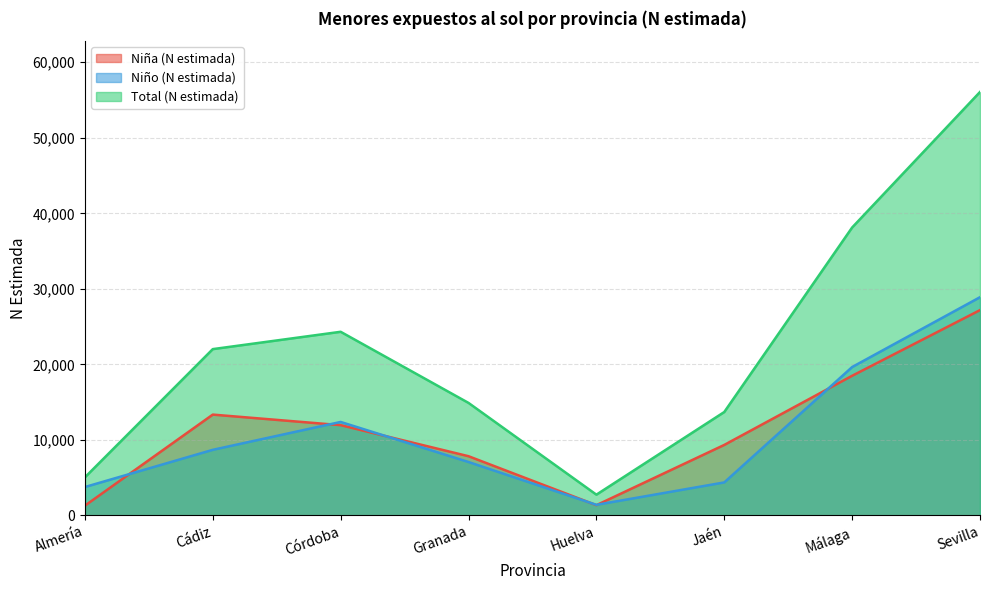

At Sevilla, list the series in order from largest to smallest.

Total (N estimada), Niño (N estimada), Niña (N estimada)